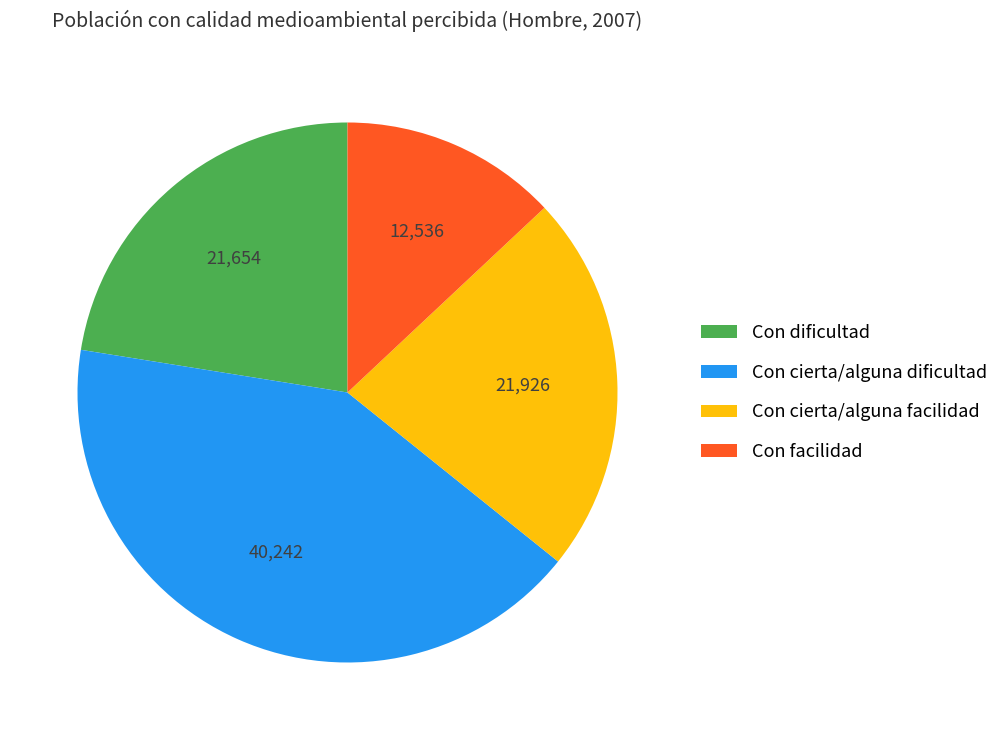

Do Con cierta/alguna facilidad and Con facilidad together represent more than half of the pie?

No